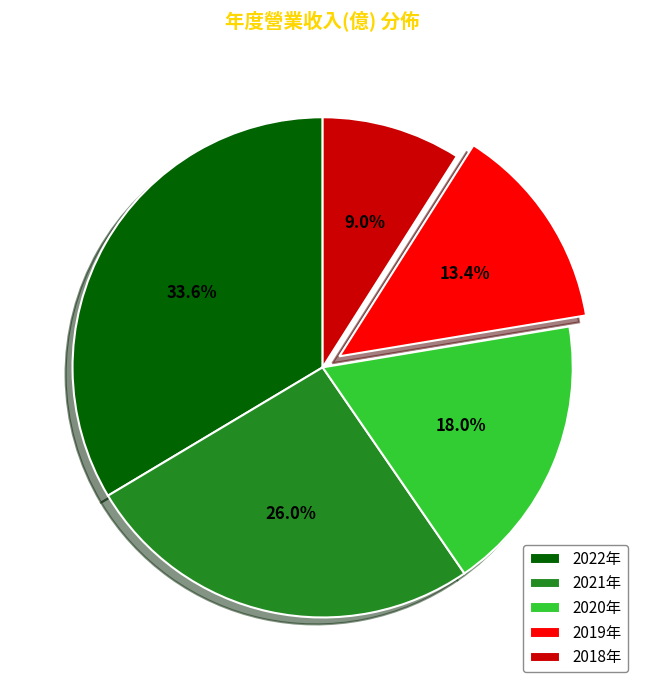

Is there a majority slice in this chart?

No